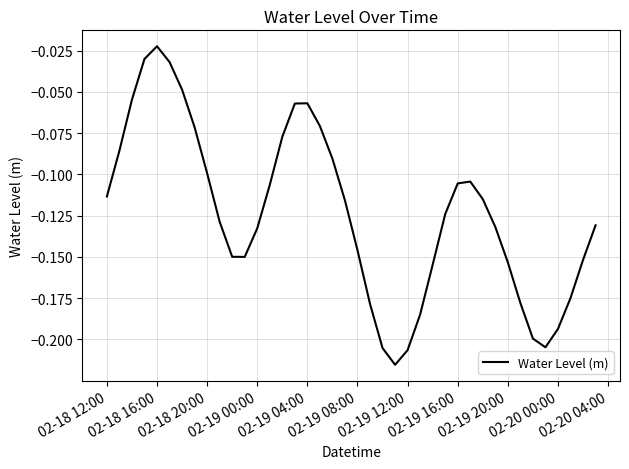

What is the average value?

-0.1